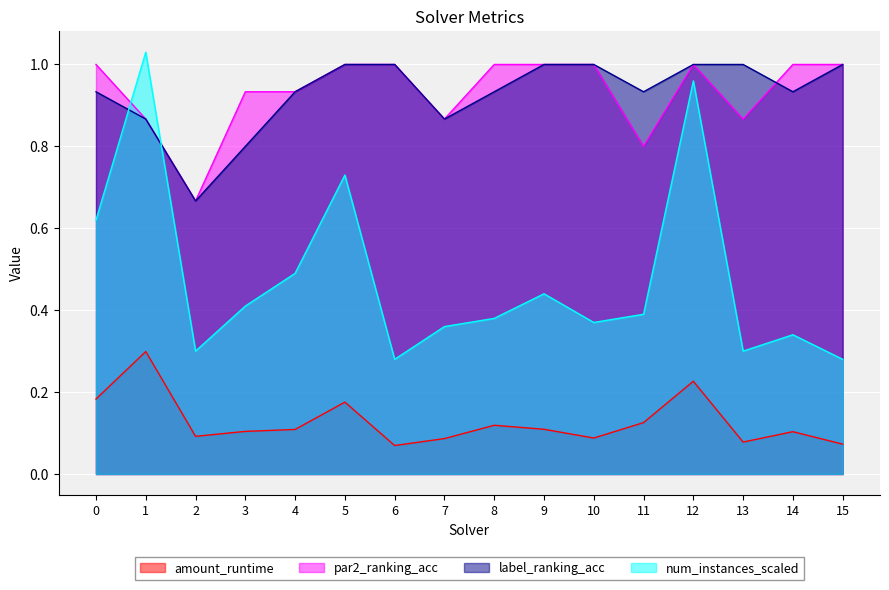

At which category is the sum across all series the highest?

12